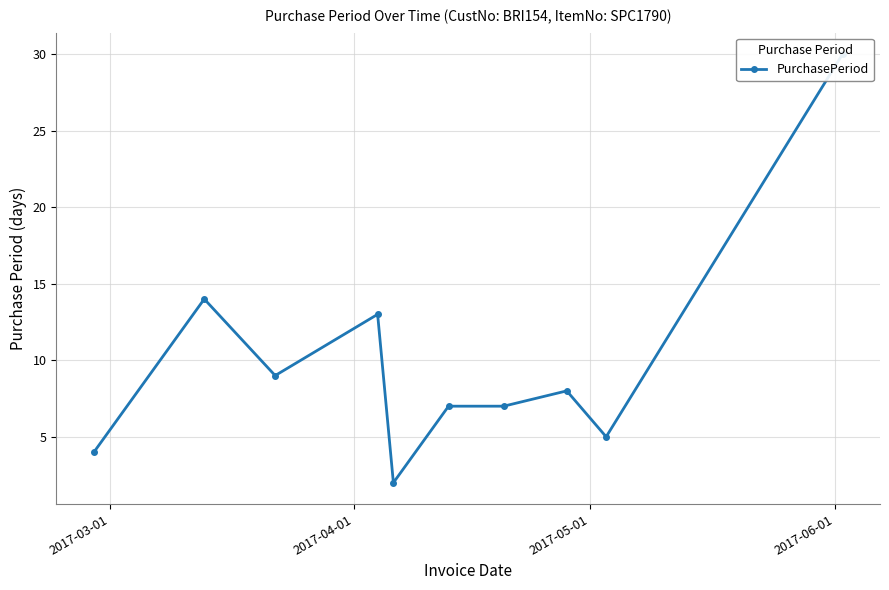

What is the minimum value shown in the chart?

2